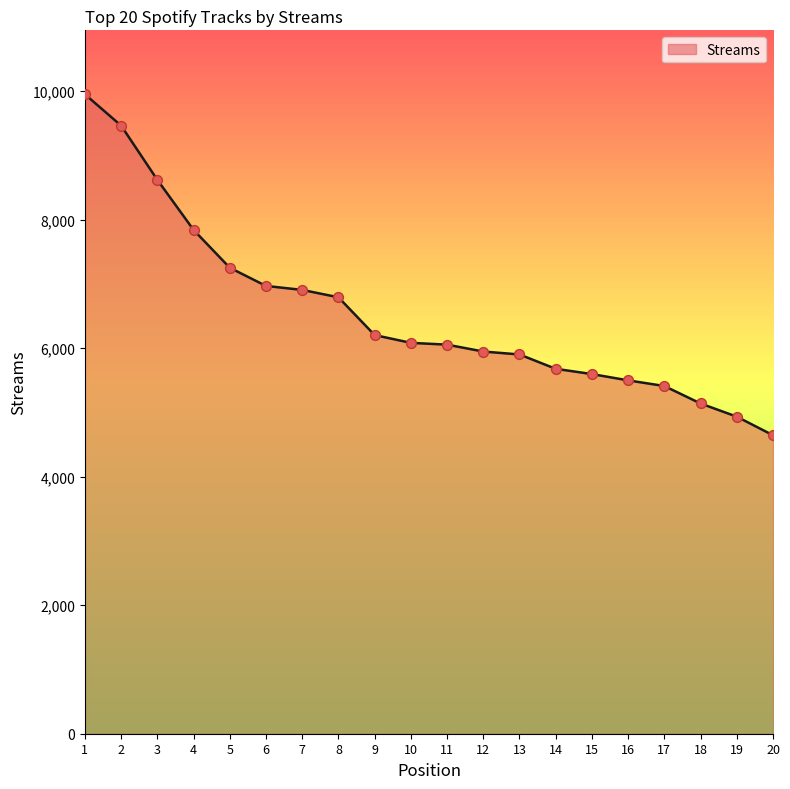

Between 1 and 16, which is larger?

1